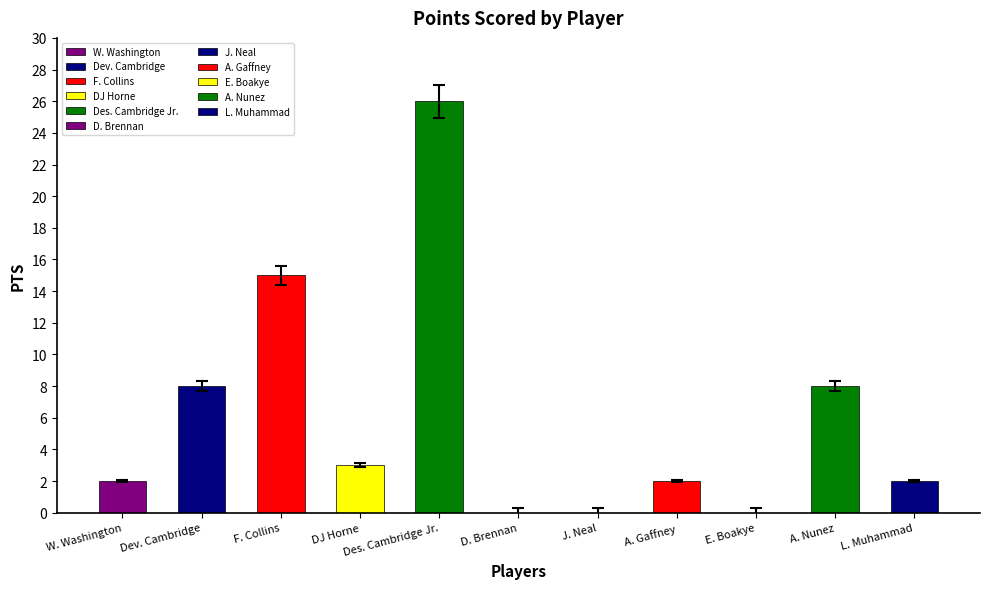

What is the sum of the values at Dev. Cambridge and F. Collins?

23